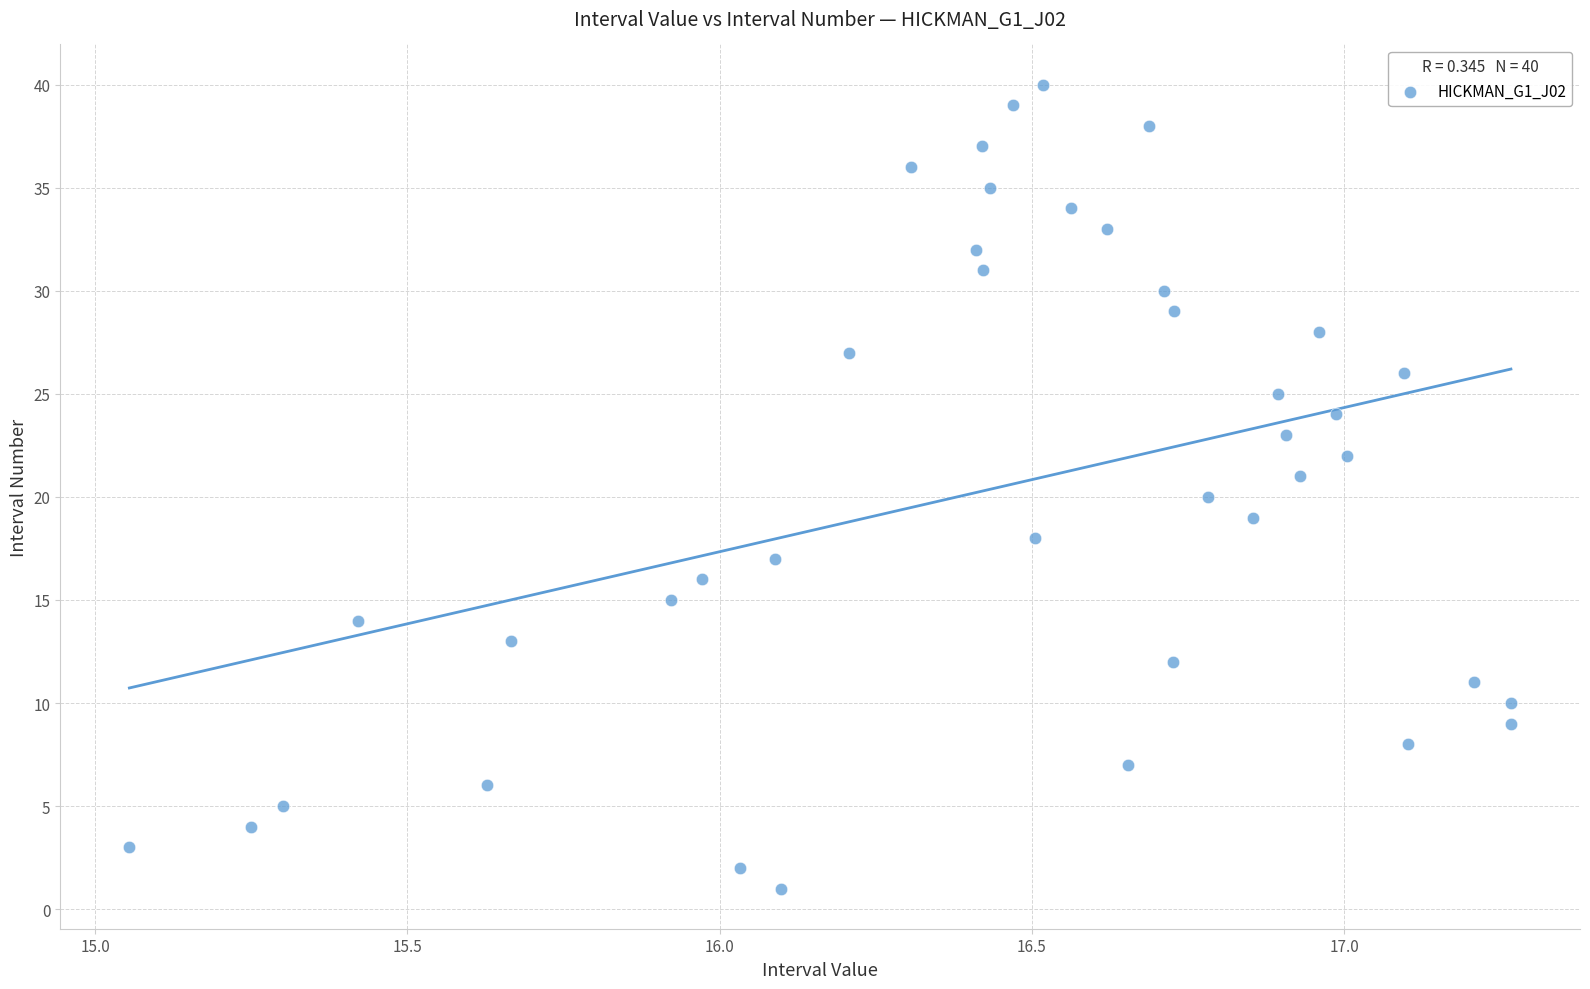

What is the range of Y values (max minus min)?

39